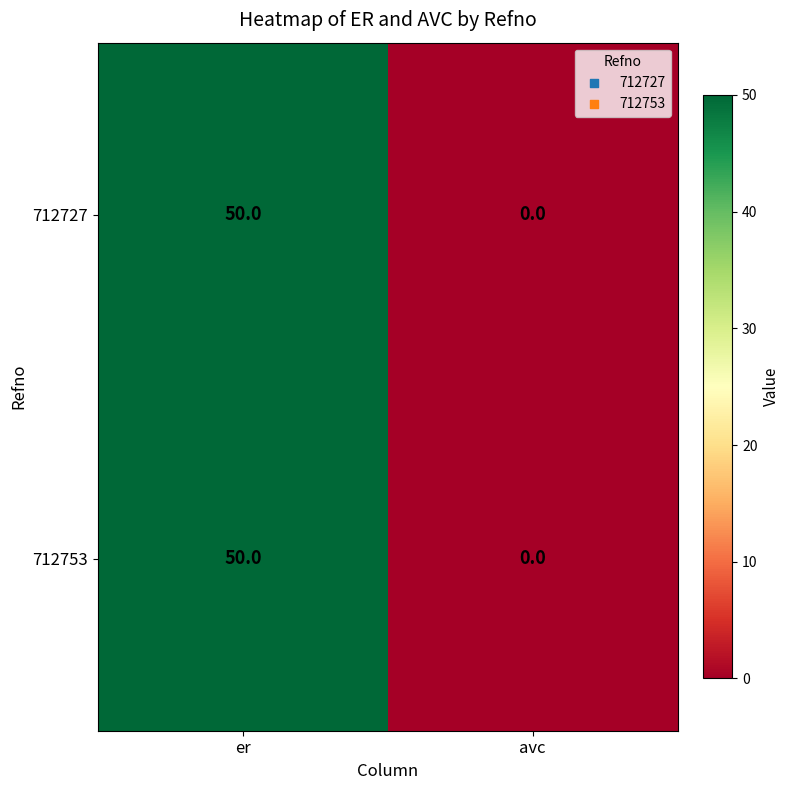

What is the approximate value of 712753 at er, to the nearest 10?

50